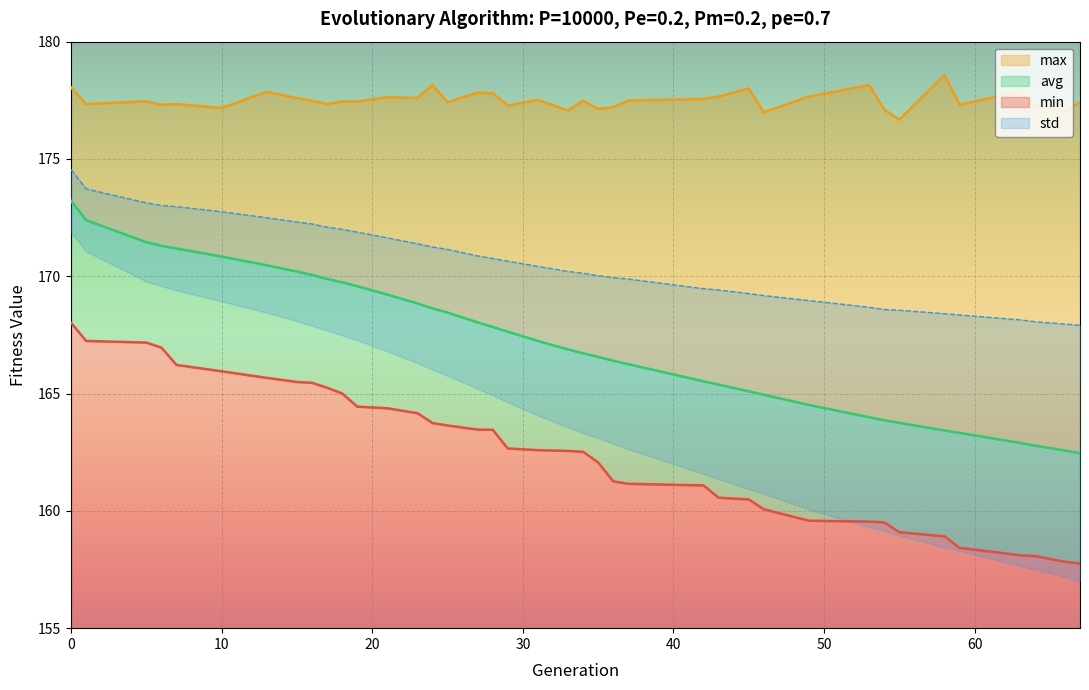

True or false: avg has more than 0 points higher than both neighbors.

False